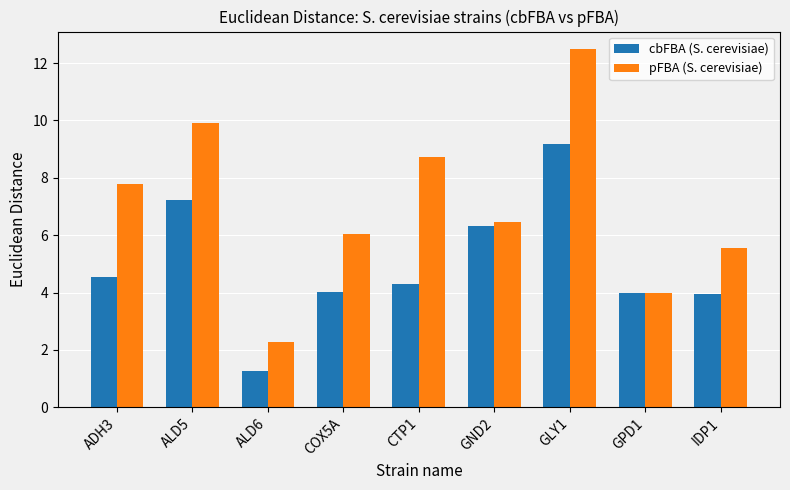

What is the difference between the highest and lowest values at GLY1?

3.3